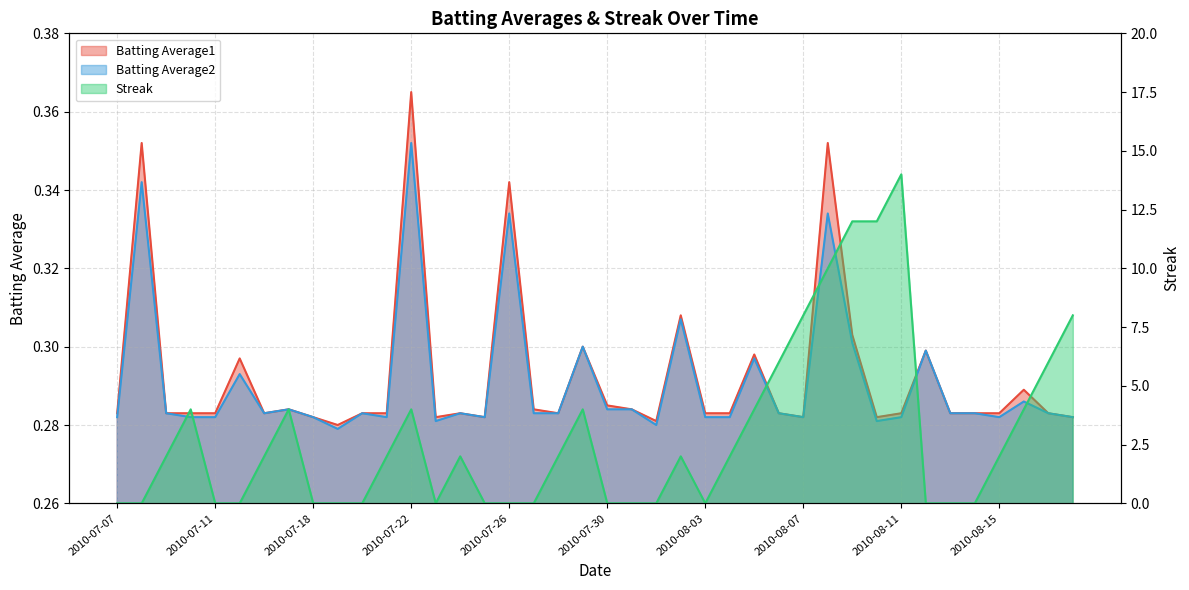

True or false: Batting Average2 has a value of 0.3 at 2010-08-02.

True